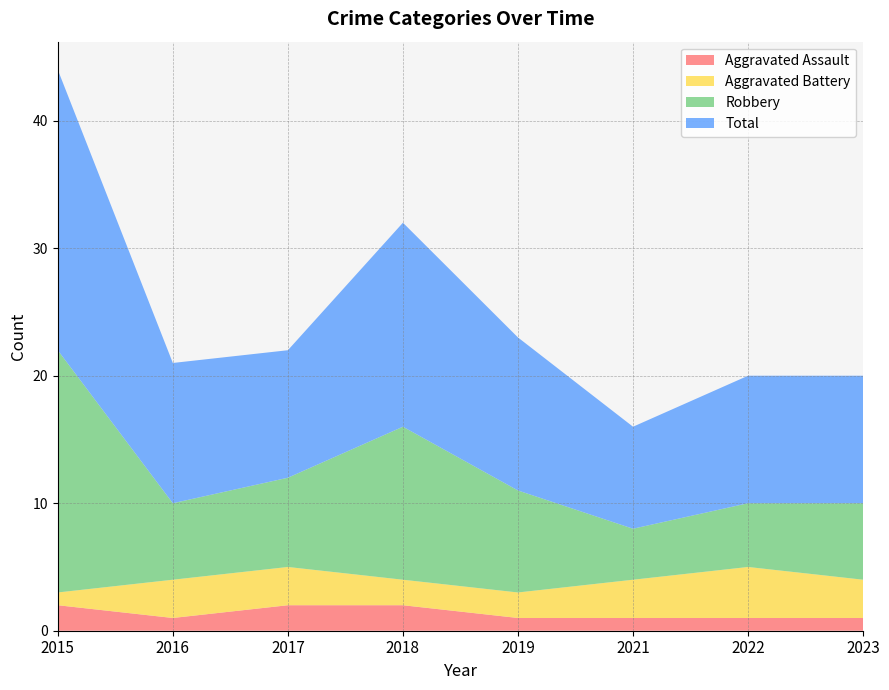

Reading right to left, extract all data points from this chart.

Aggravated Assault: 2023=1	2022=1	2021=1	2019=1	2018=2	2017=2	2016=1	2015=2
Aggravated Battery: 2023=3	2022=4	2021=3	2019=2	2018=2	2017=3	2016=3	2015=1
Robbery: 2023=6	2022=5	2021=4	2019=8	2018=12	2017=7	2016=6	2015=19
Total: 2023=10	2022=10	2021=8	2019=12	2018=16	2017=10	2016=11	2015=22